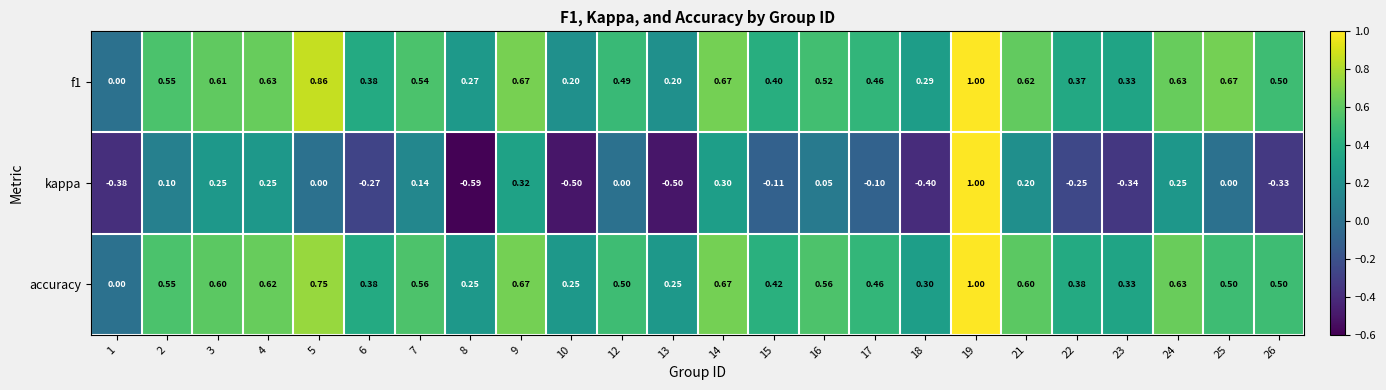

Is the value of accuracy at 24 greater than the value of f1 at 1?

Yes